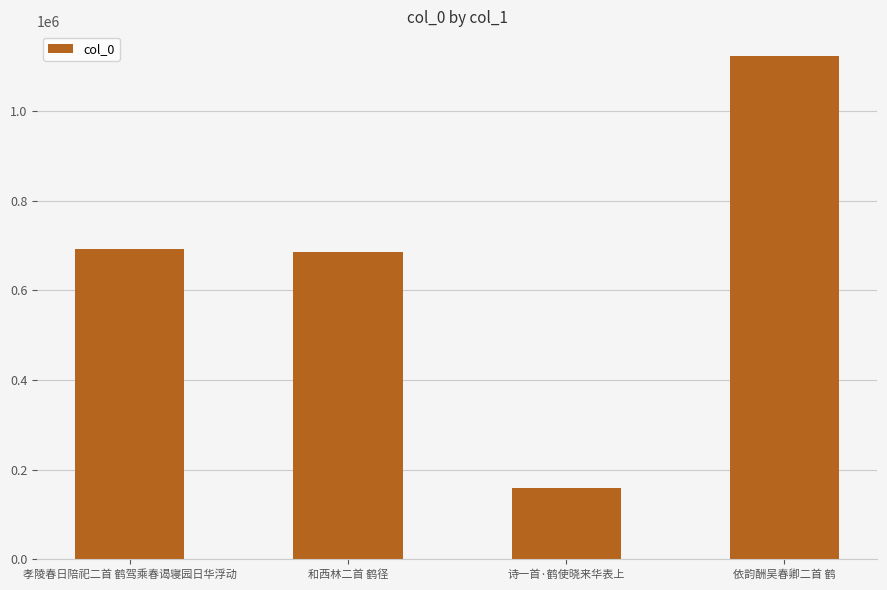

Are the bars grouped side by side (vs. stacked)?

No